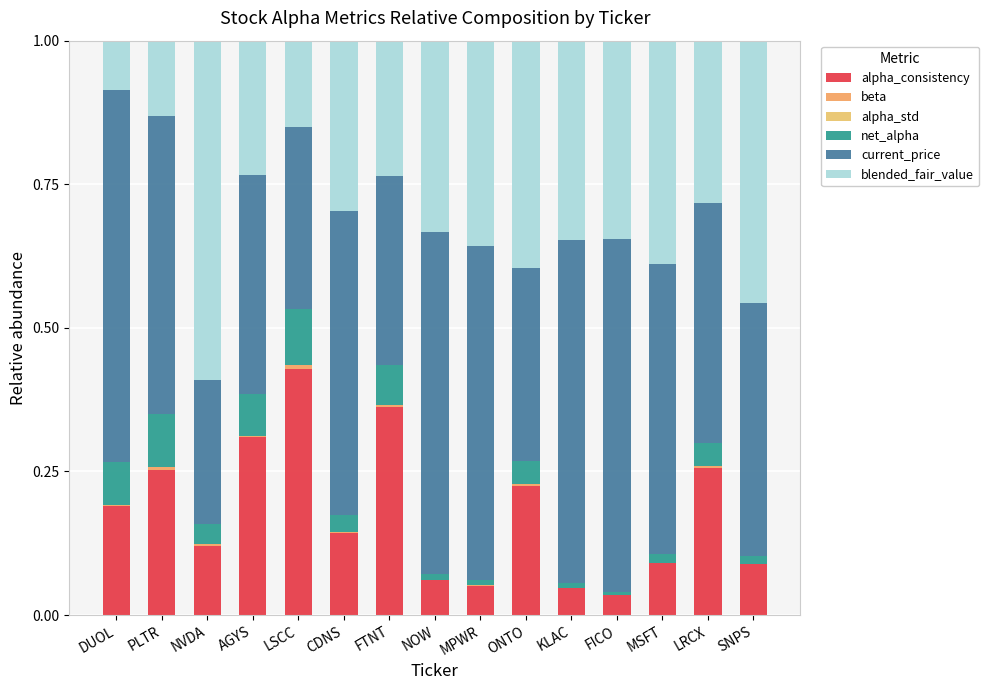

Count the number of data series in this chart.

6